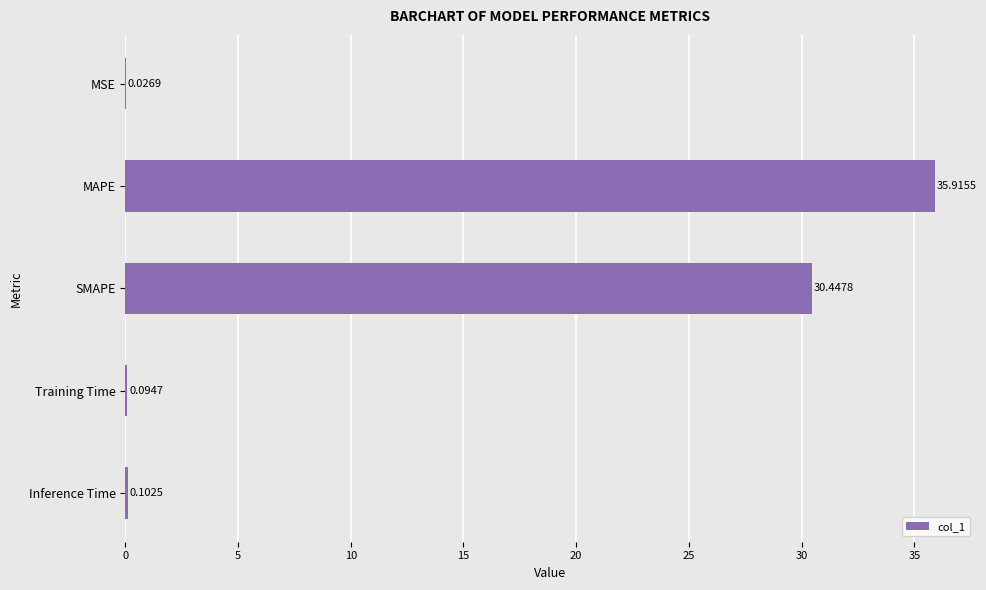

What is the sum of all values?

66.6